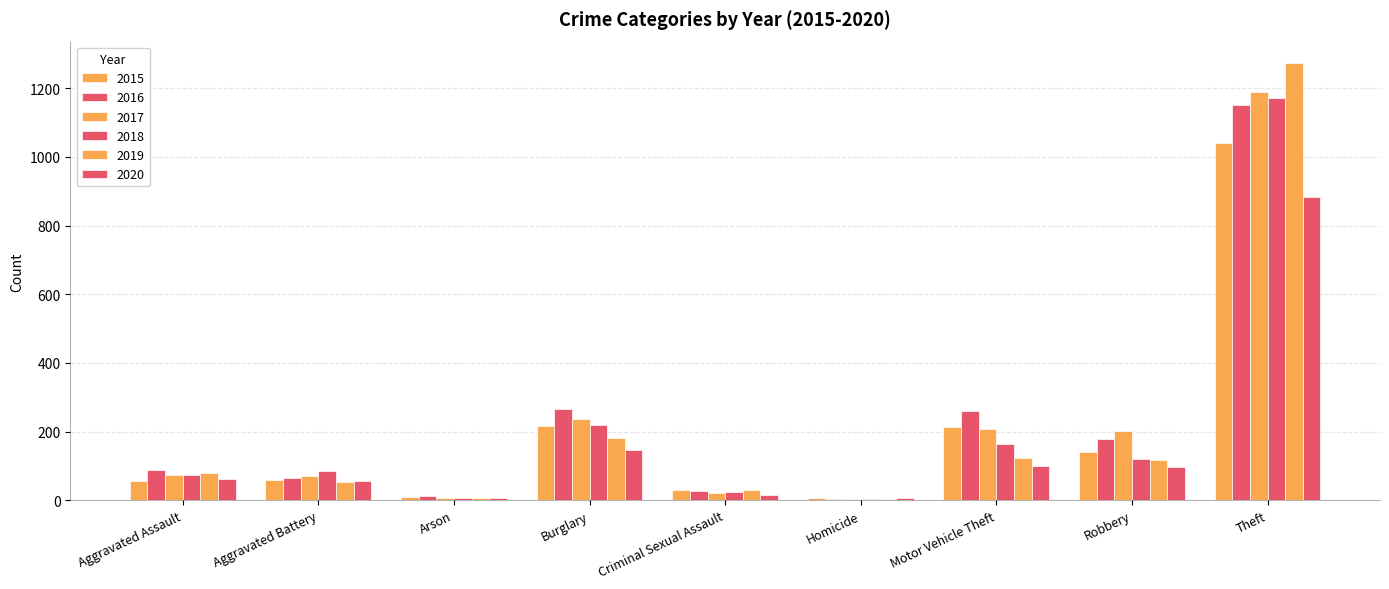

How many categories are shown in the chart?

9